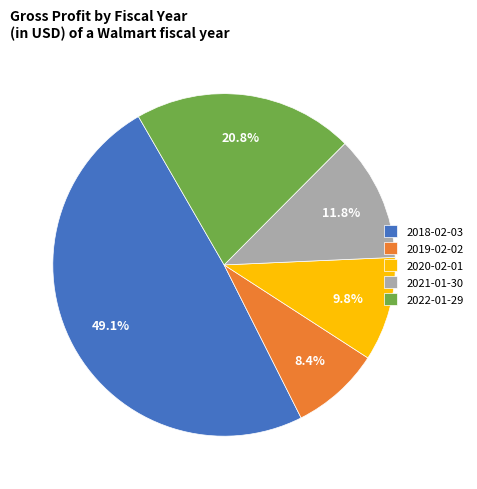

To the nearest percent, what is the combined percentage of 2022-01-29 and 2021-01-30?

33%